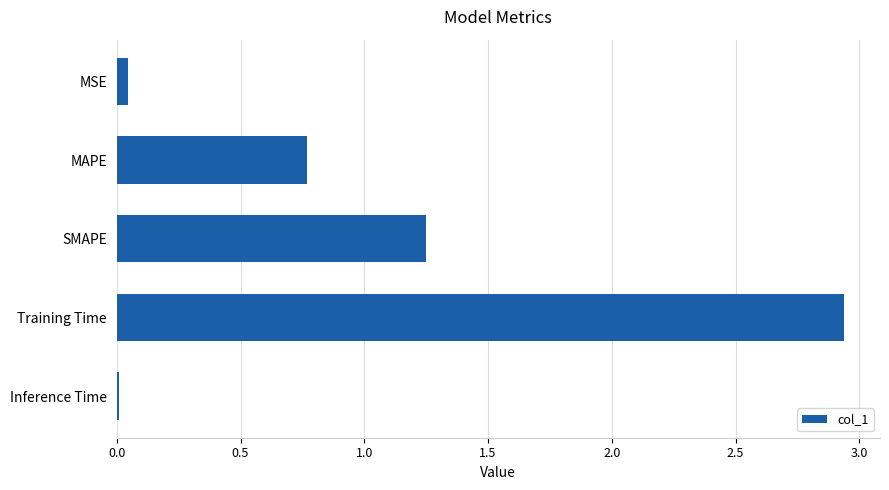

What is the sum of all values?

5.0